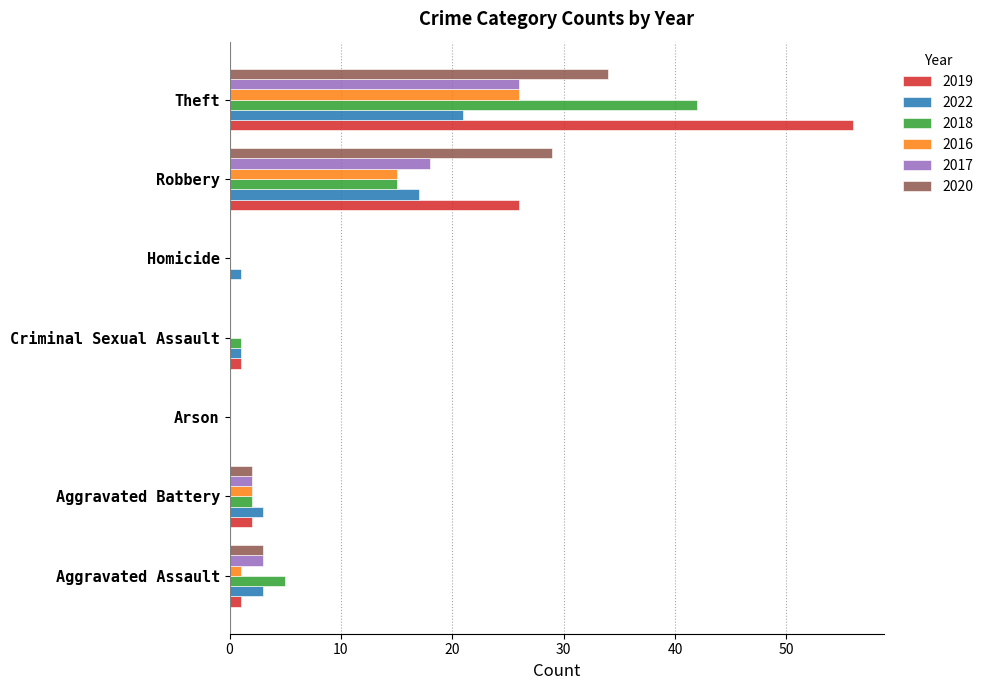

What is the maximum value shown in the chart?

56